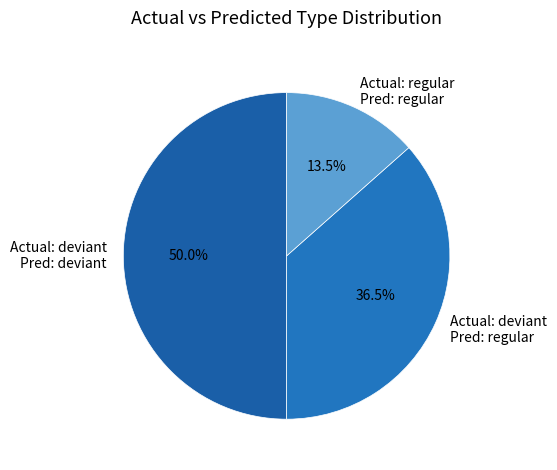

Does Actual: regular Pred: regular represent more than half of the total?

No